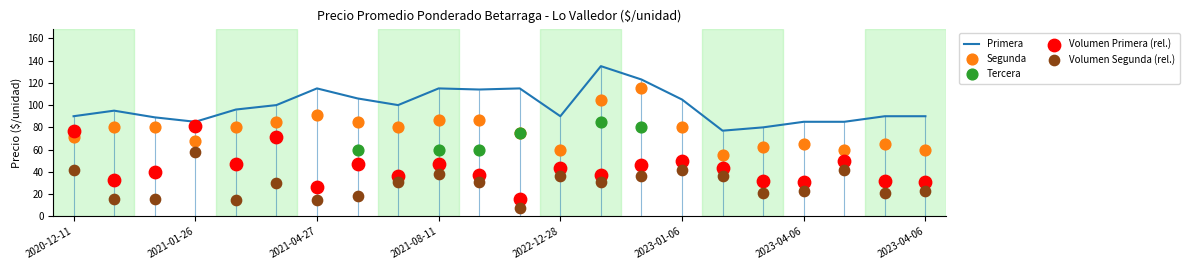

Which series contains the highest Y value?

Primera